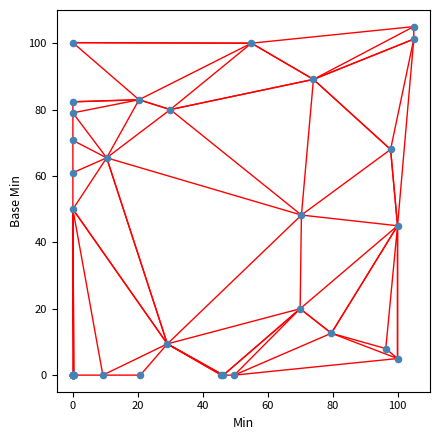

What Y value in the scatter plot is closest to 52?

50.0